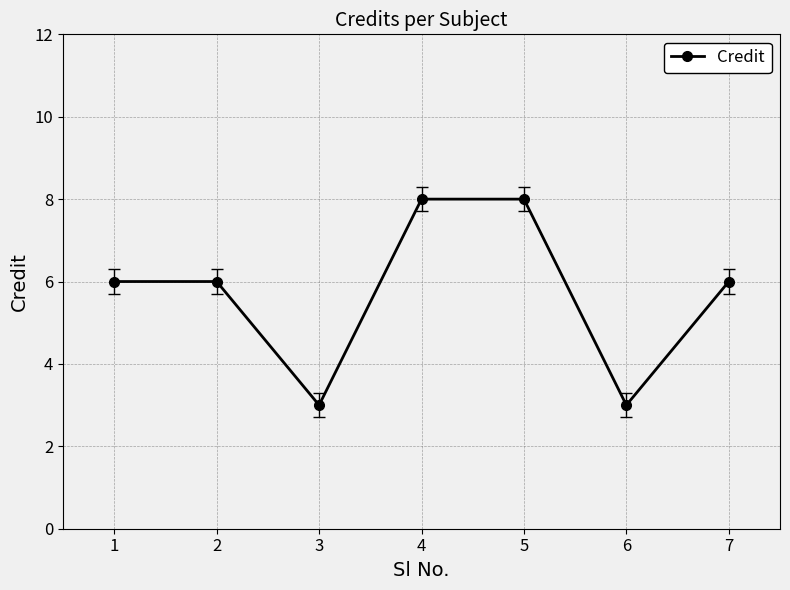

Reading left to right, transcribe all the data shown in this chart.

6	6	3	8	8	3	6